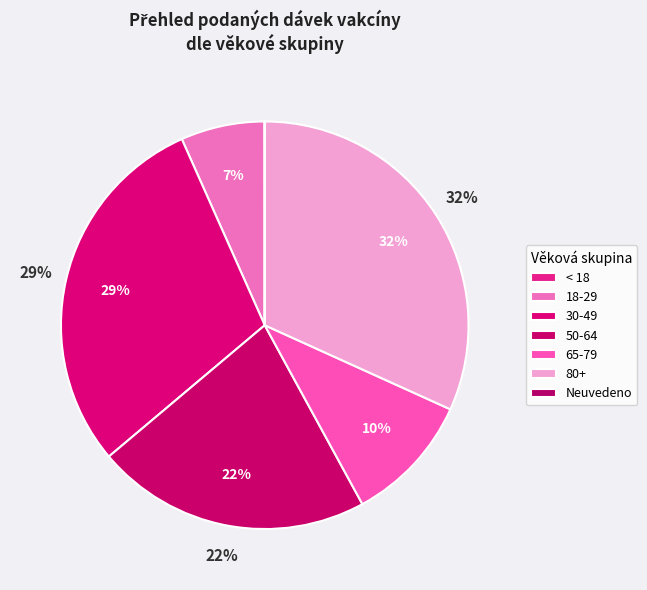

Is 65-79 the majority of the pie?

No